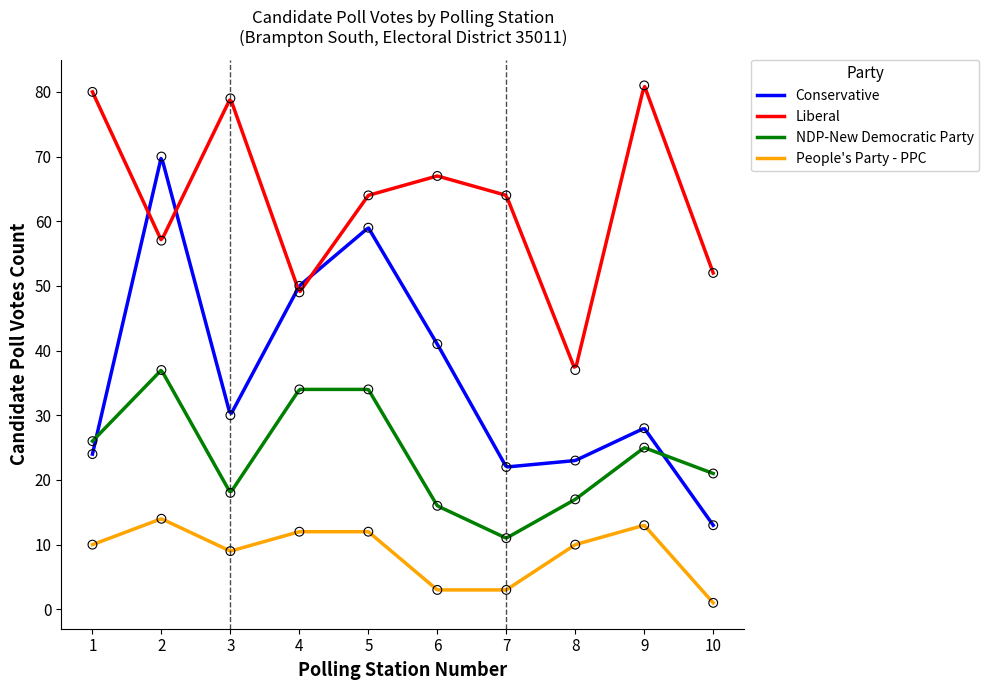

What is the maximum value for Conservative?

69.7